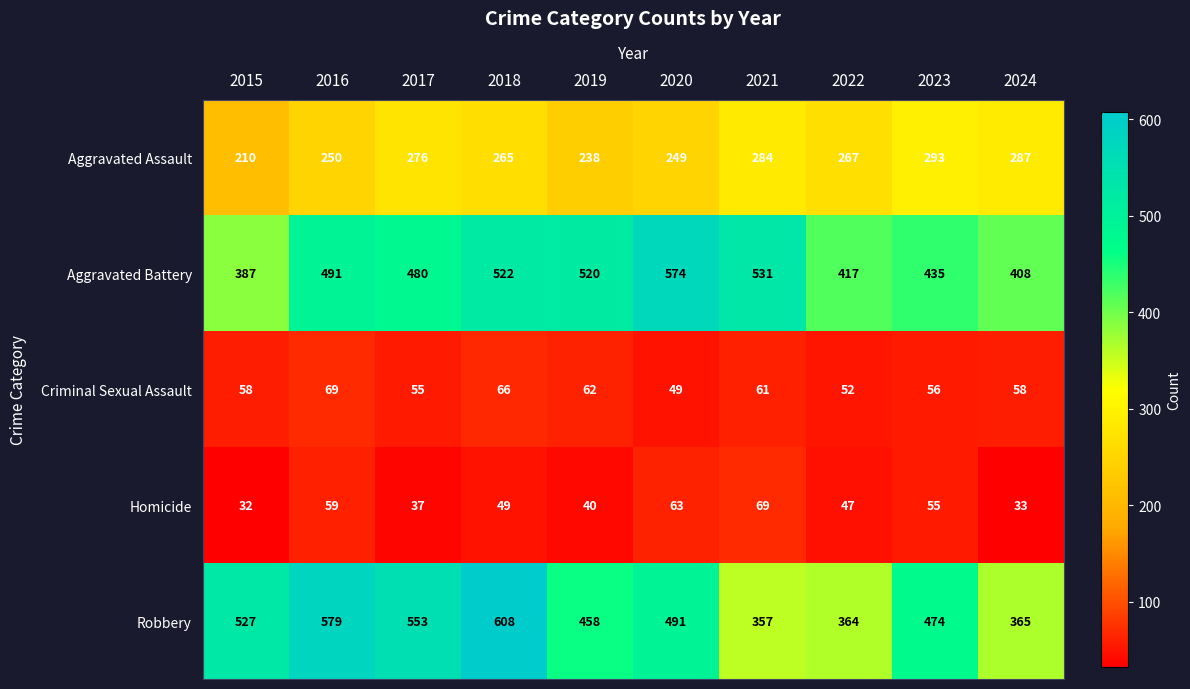

What is the difference between the Aggravated Battery values at 2018 and 2022?

105